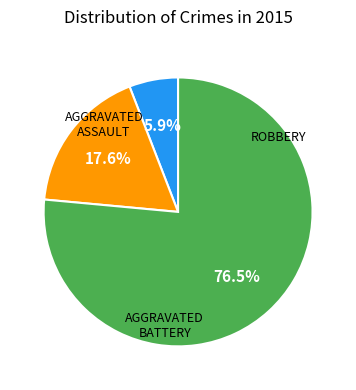

Is there a majority slice in this chart?

Yes